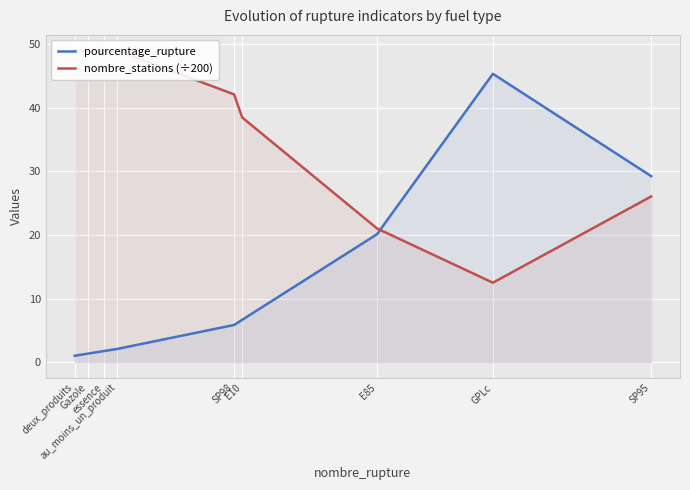

How many values in the pourcentage_rupture series exceed 5?

5